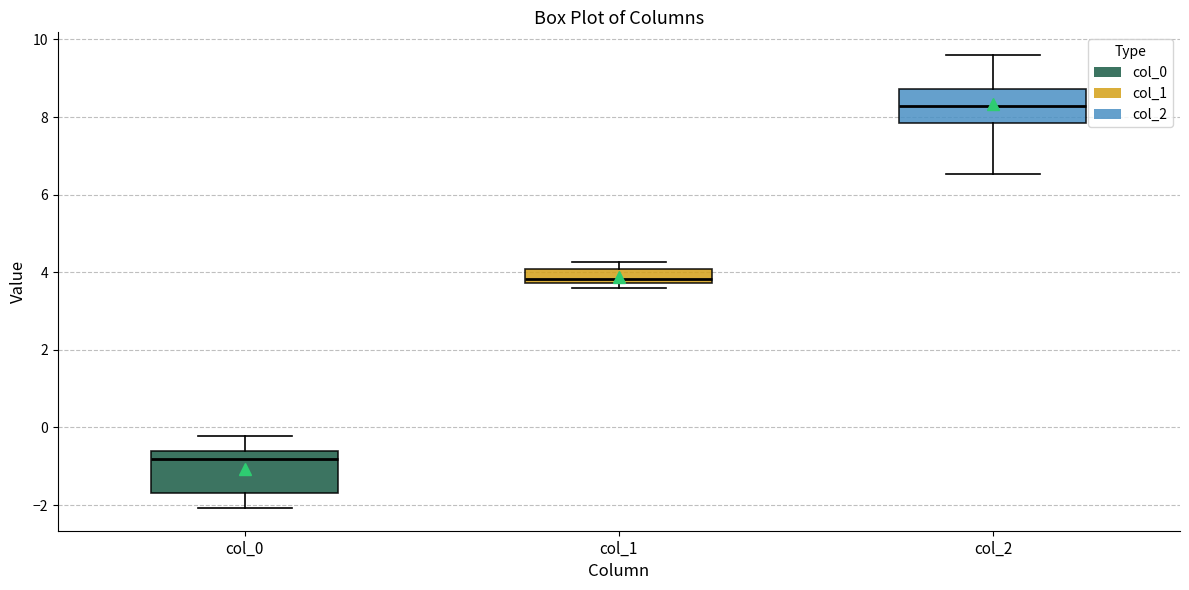

Where is the lower edge of the box for col_0 on the y-axis? The values are not printed on the chart, so give them approximately, as read against the axis.

-1.6